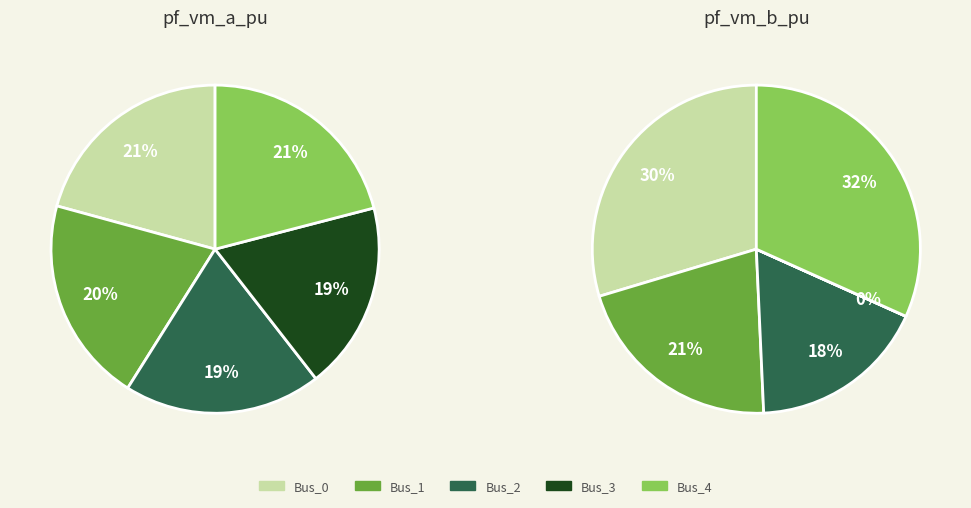

Between Bus_1 and Bus_4, which is larger?

Bus_4